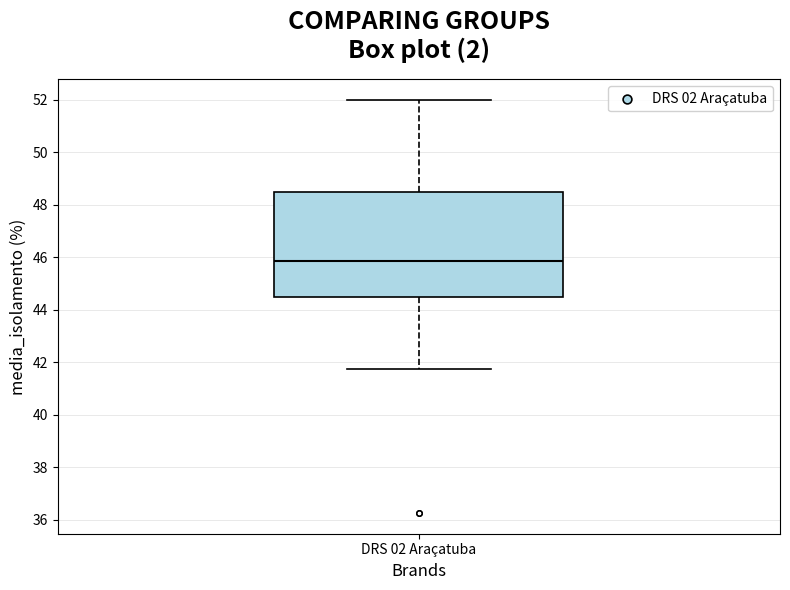

Read this box plot against the y-axis: the position of the median line, the range covered by the box, and the ends of both whiskers. The values are not printed on the chart, so give them approximately, as read against the axis.

median 45.8, box 44.6 to 48.6, whiskers 41.8 to 52.0